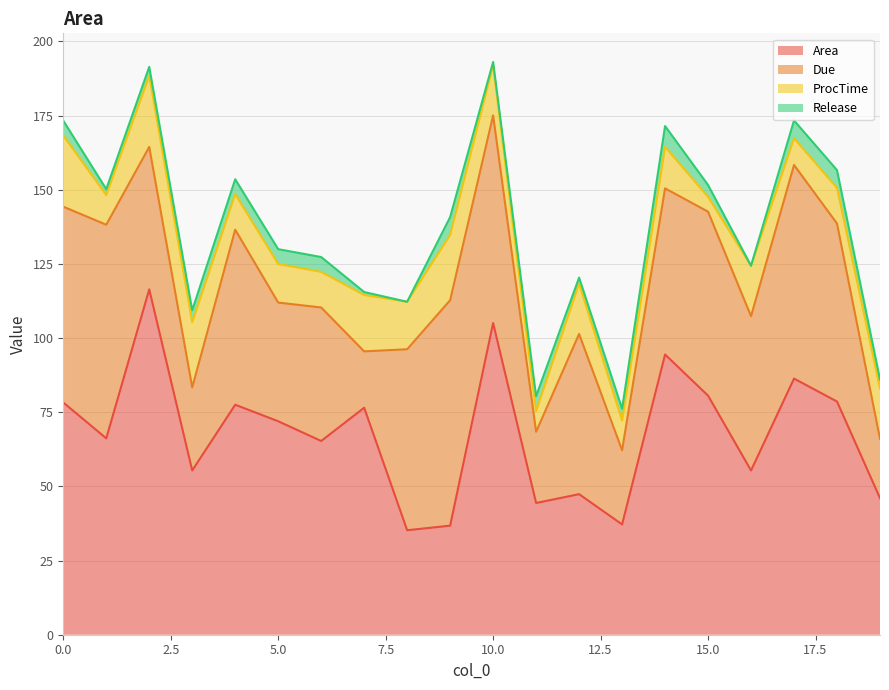

How many Release values are between 2 and 5?

12